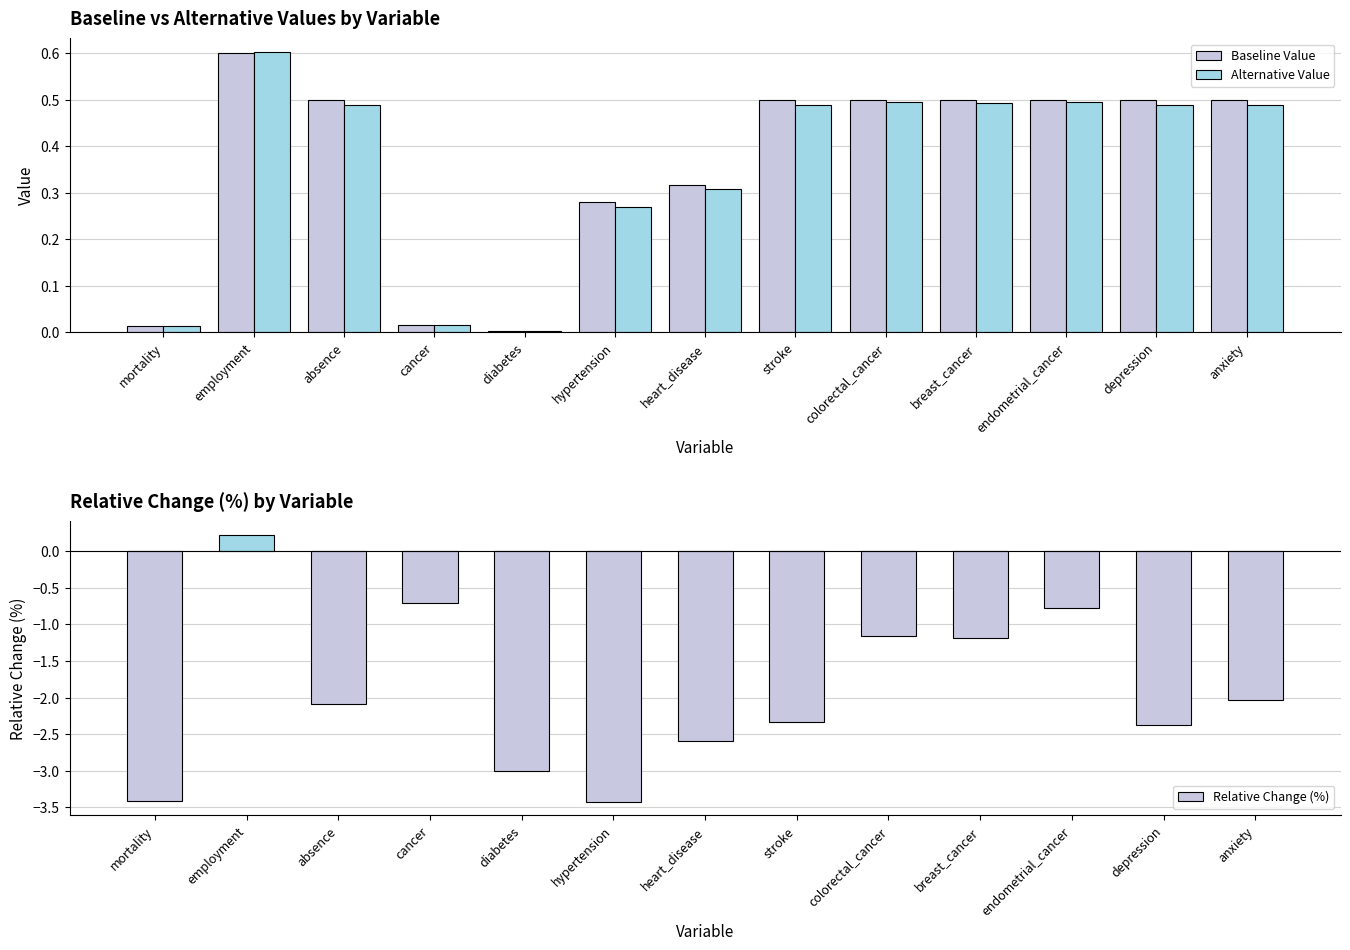

True or false: Relative Change (%) has a value of -0.7 at anxiety.

False